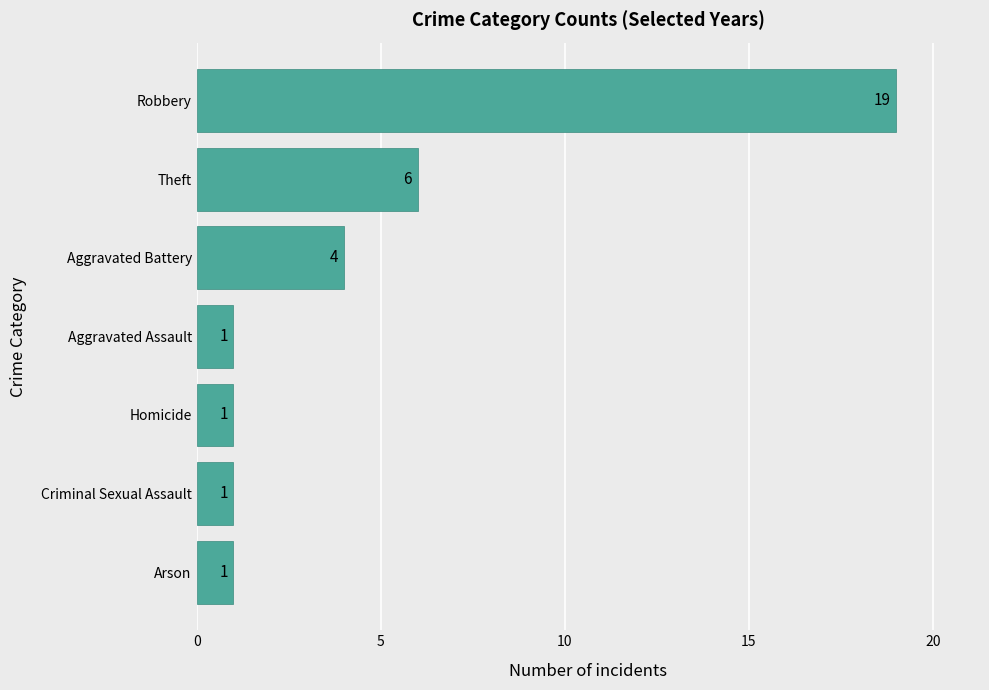

The value at Arson is 1. True or false?

True